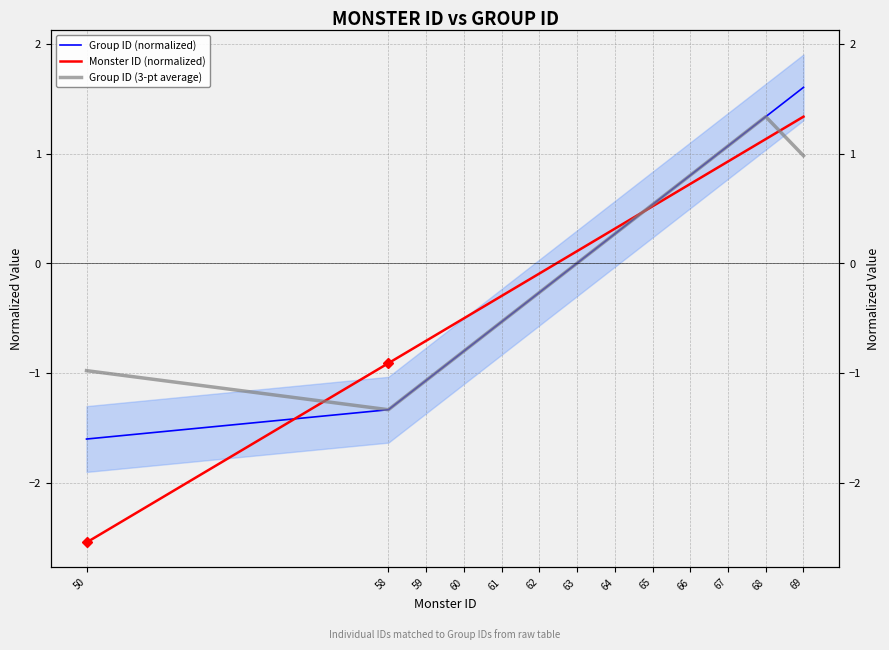

What is the value of the Group ID (normalized) point at the 13th from the left?

1.6